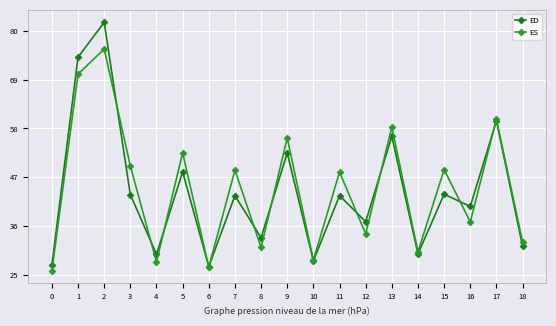

Reading left to right, what are all the values shown in this chart?

ED: 27.2	74.0	81.9	43.1	29.7	48.2	26.9	42.9	33.4	52.5	28.2	42.9	37.0	56.2	29.8	43.2	40.4	59.7	31.5
ES: 25.9	70.2	75.9	49.6	27.9	52.5	26.8	48.6	31.2	55.9	28.3	48.2	34.3	58.3	30.2	48.7	37.0	60.1	32.4